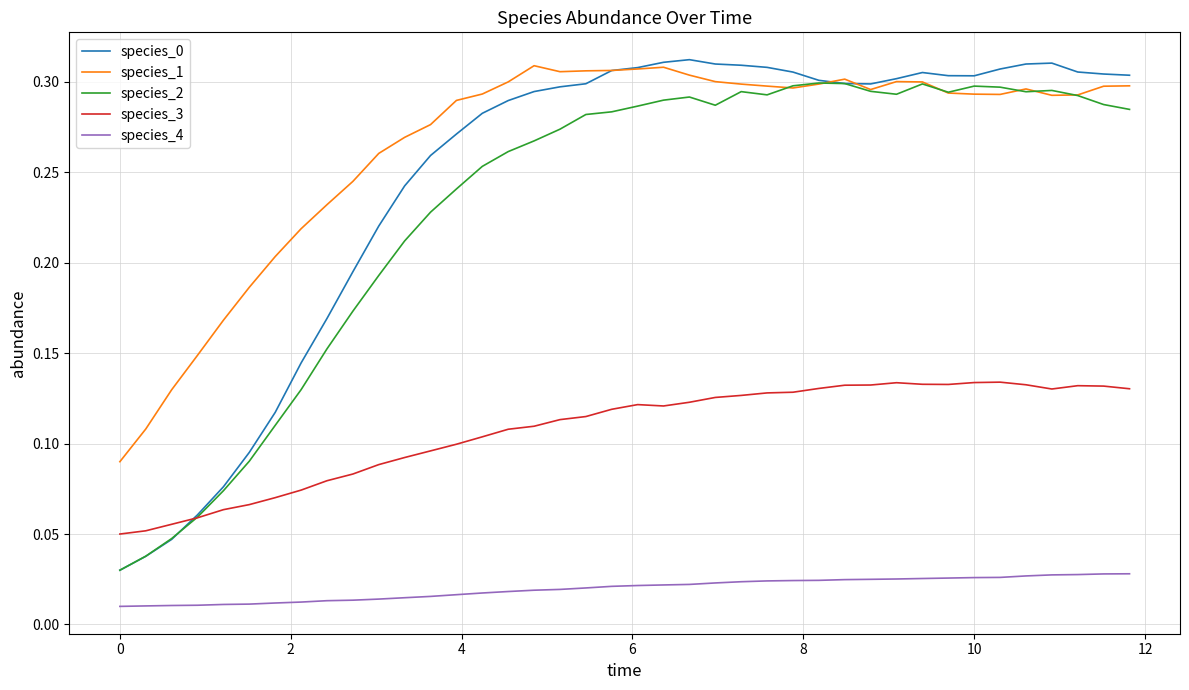

True or false: species_1 and species_4 intersect in this chart.

False